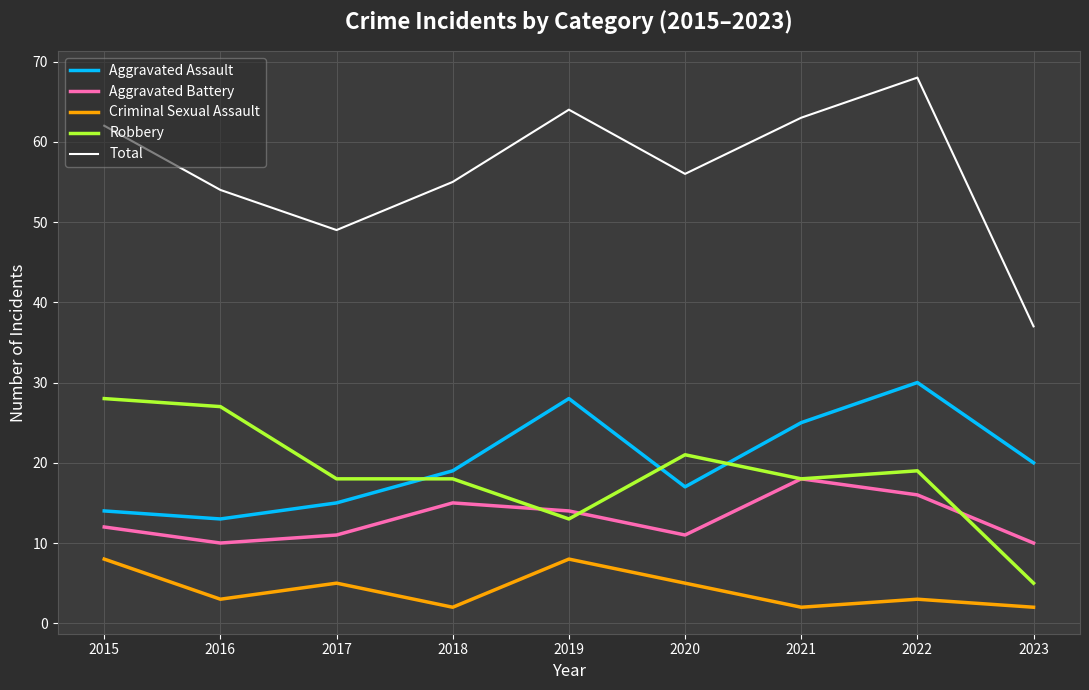

Which series has the widest spread of values?

Total